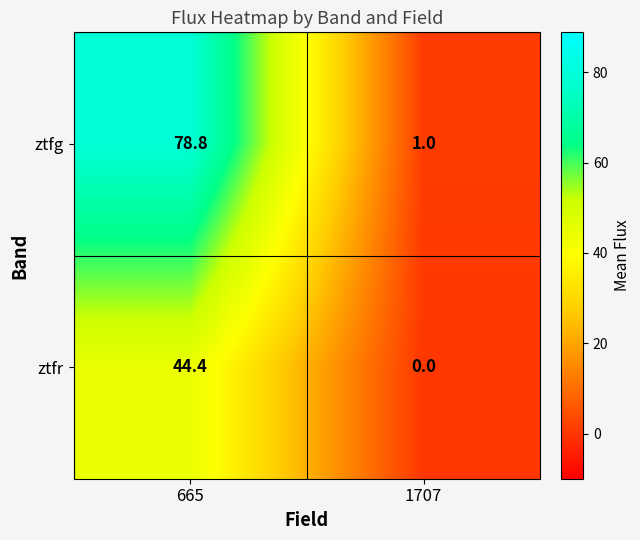

True or false: ztfg has a value of 78.8 at 665.

True